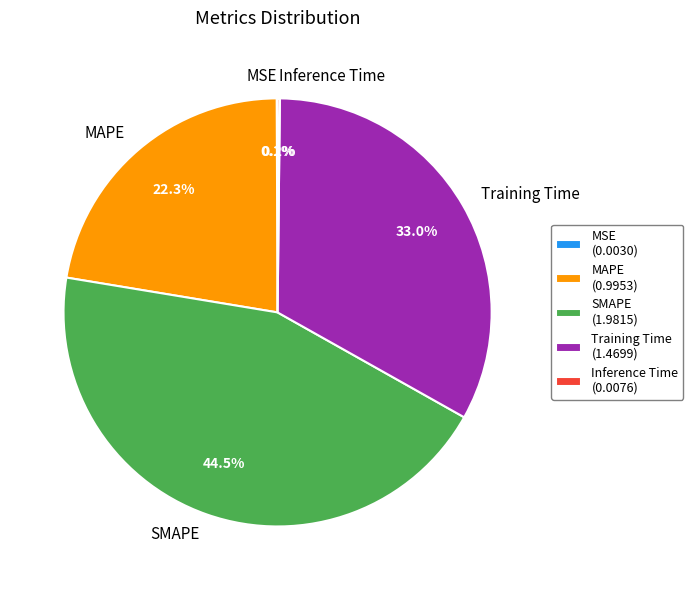

Which has a higher value, Training Time or SMAPE?

SMAPE